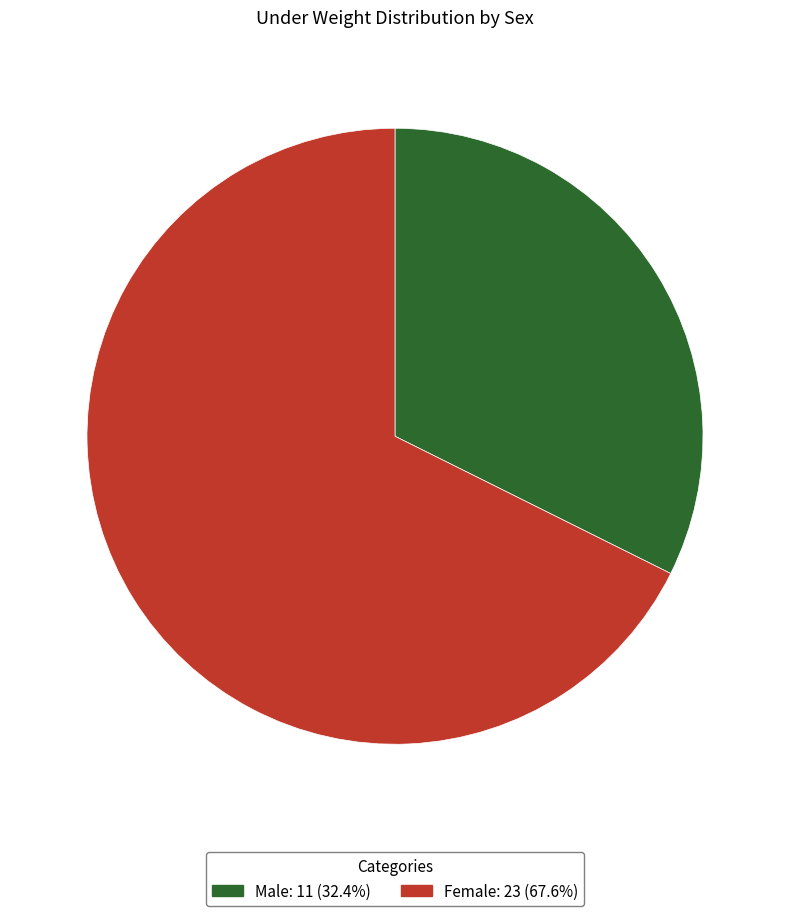

Is Male the majority of the pie?

No